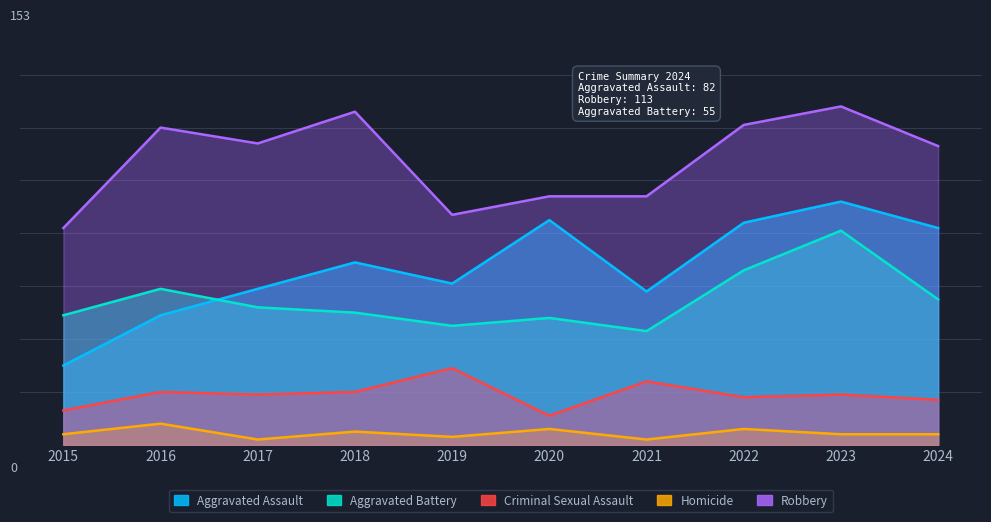

The value of Aggravated Battery at 2020 is 17. True or false?

False